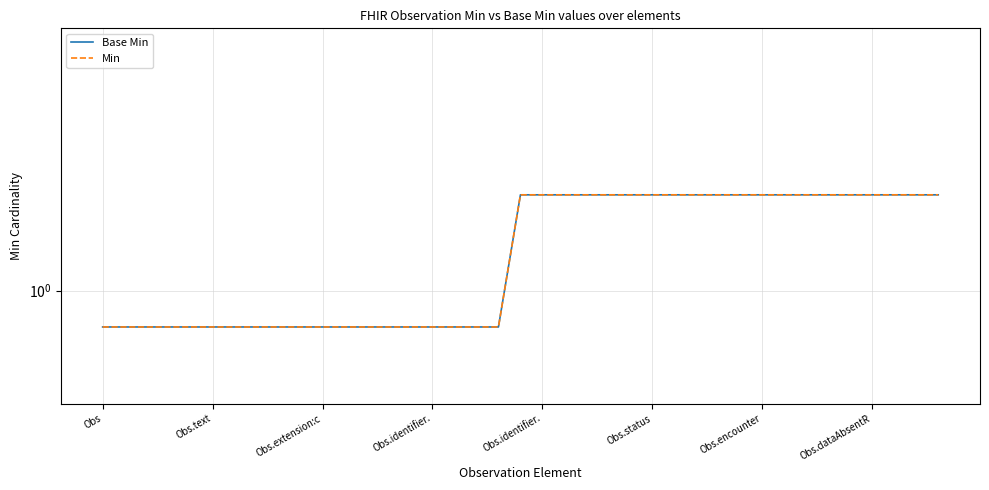

What is the difference between the maximum and minimum values in the Base Min series?

1.0